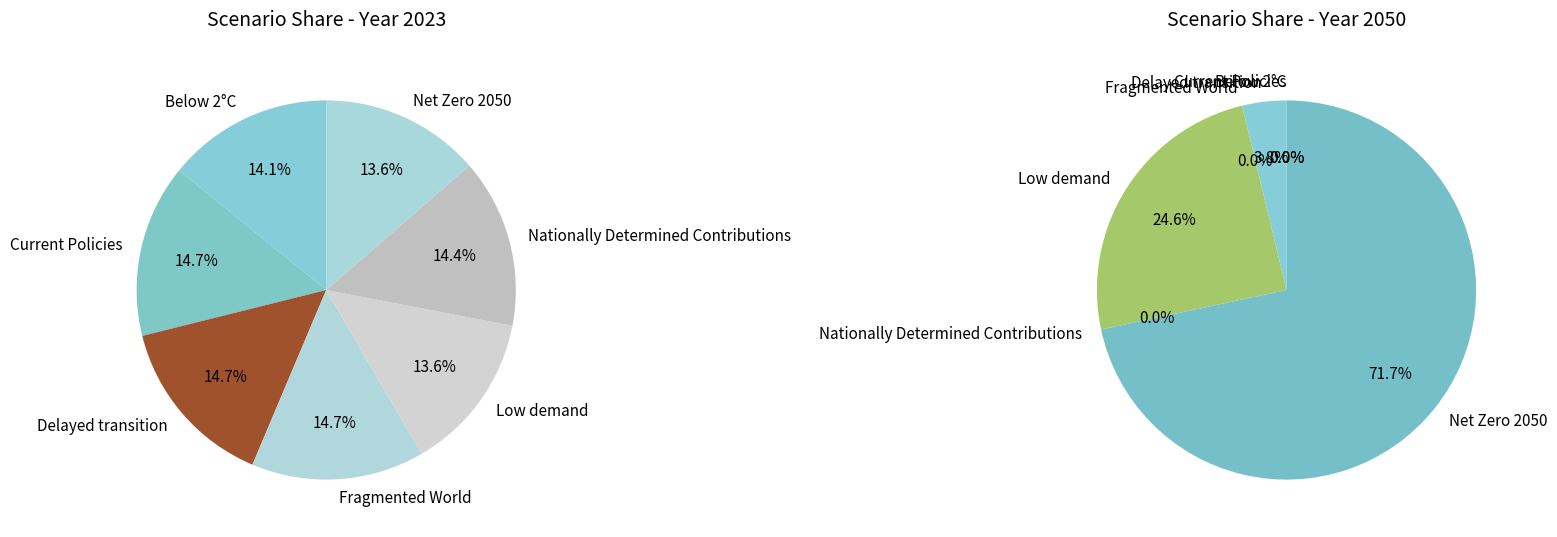

Is there any slice that represents more than half of the pie?

No